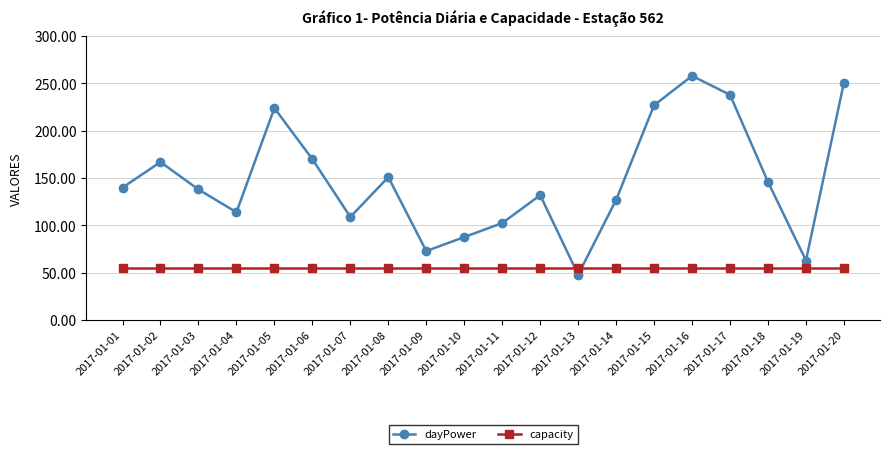

Does the chart have visible grid lines?

Yes